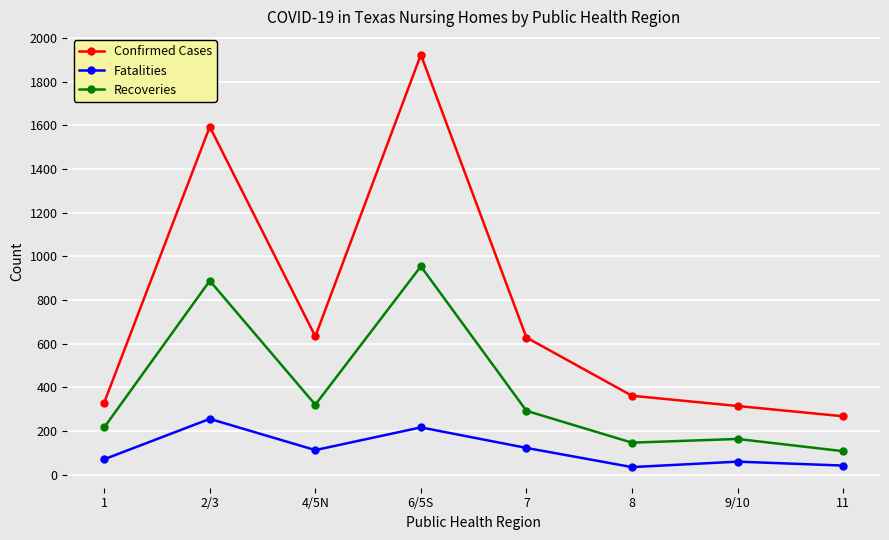

How many series are shown in this chart?

3